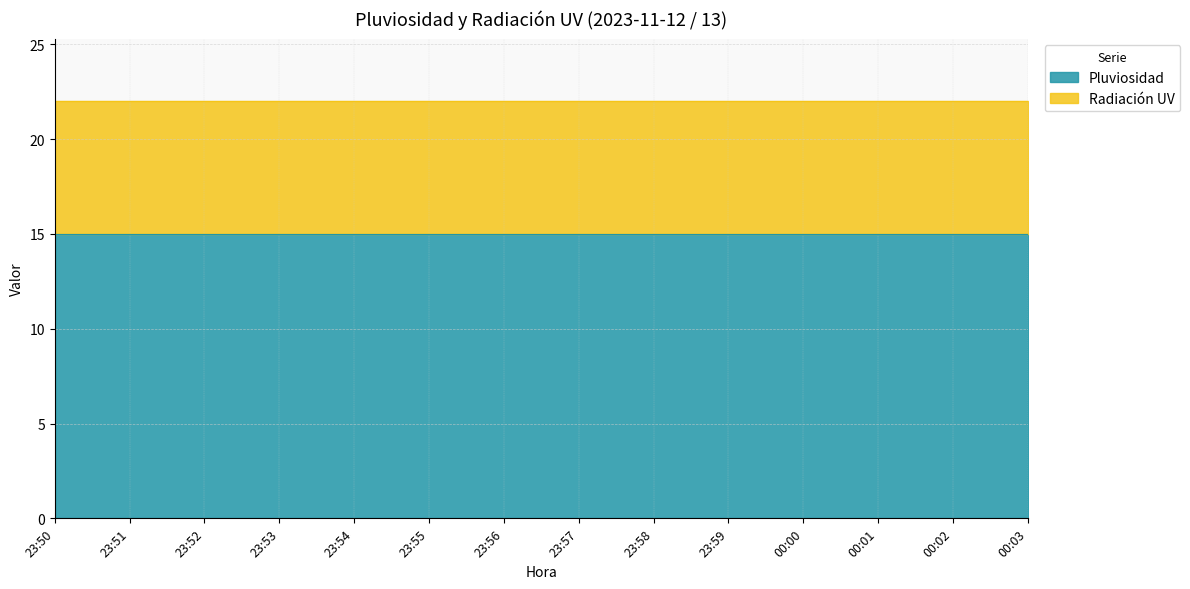

How many series are shown in this chart?

2